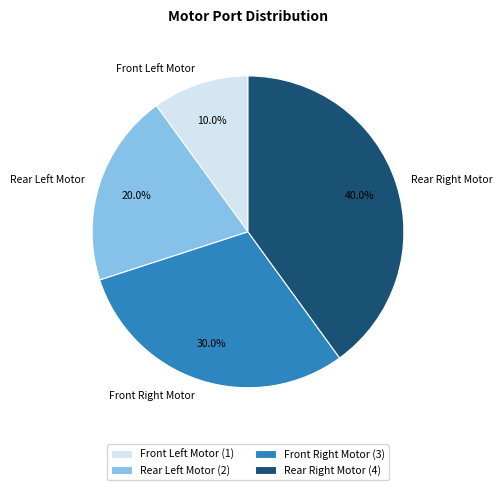

Rank the categories by value from highest to lowest.

Rear Right Motor, Front Right Motor, Rear Left Motor, Front Left Motor